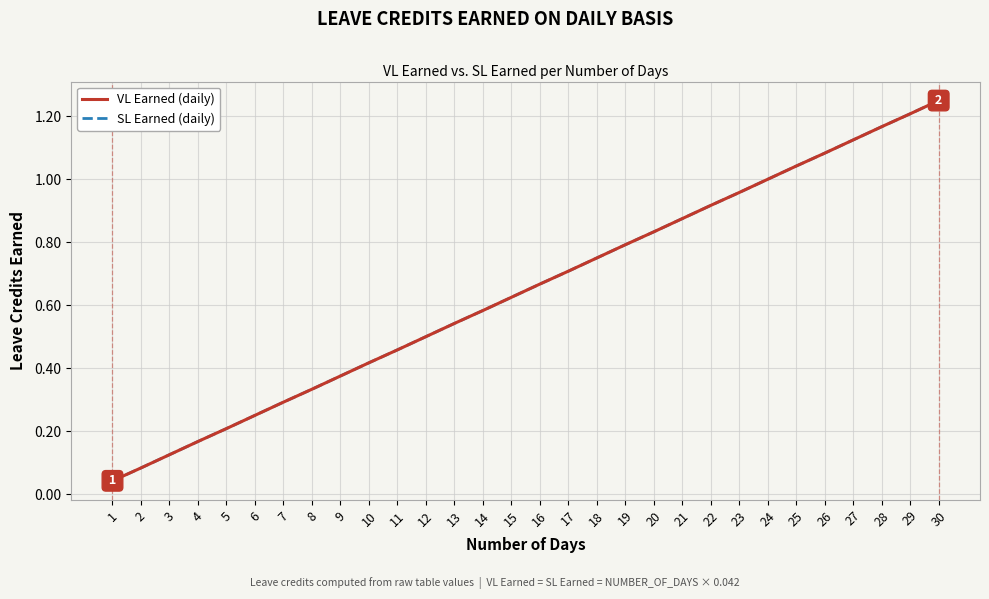

What is the maximum value shown in the chart?

1.2